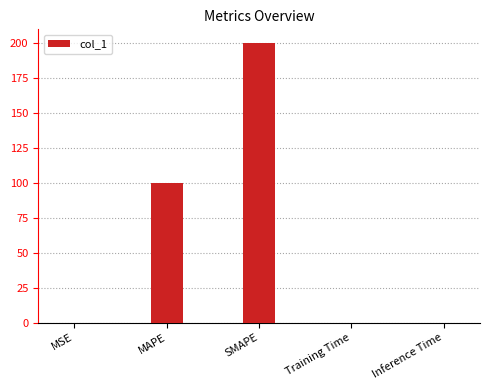

The chart shows a value of 0.0 at MSE. True or false?

True